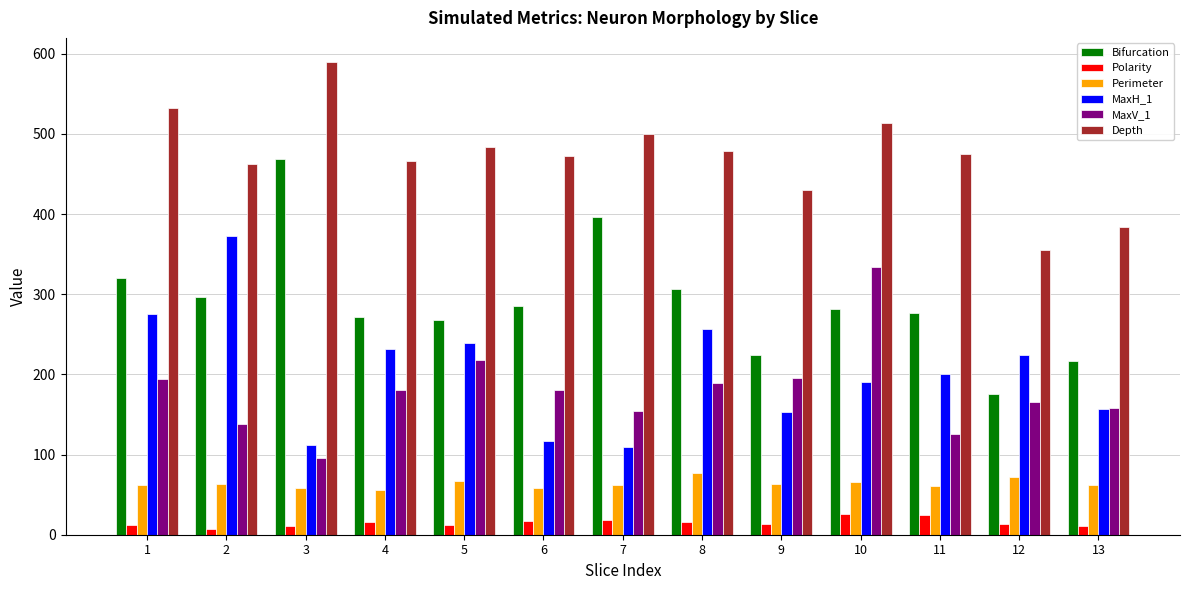

Which series changed the most between 1 and 12?

Depth